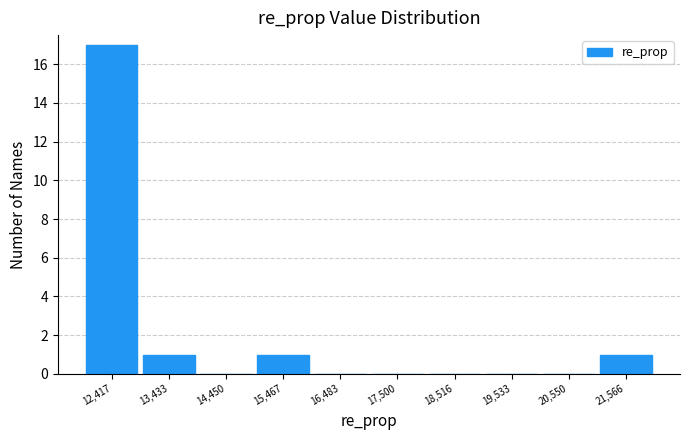

Reading left to right, transcribe this chart: for each bar, give the range it covers on the x-axis and its height. Neither the bar edges nor the heights are printed on the chart, so give them approximately, as read against the axes.

12000 to 13000: 17
13000 to 14000: 1
14000 to 15000: 0
15000 to 16000: 1
16000 to 17000: 0
17000 to 18000: 0
18000 to 19000: 0
19000 to 20000: 0
20000 to 21000: 0
21000 to 22000: 1